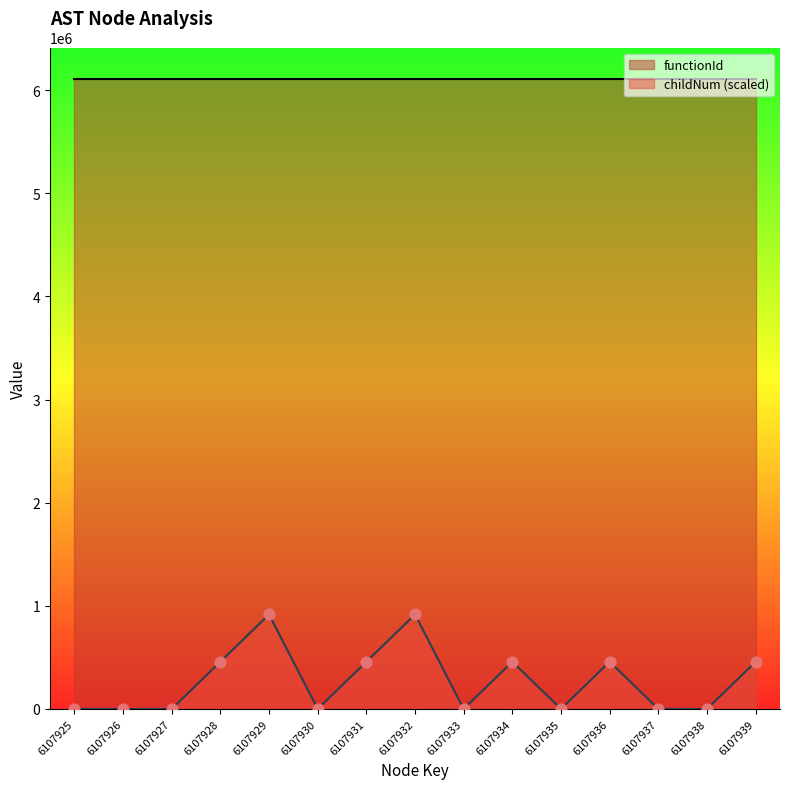

Which has a higher value, 6107934 or 6107930?

6107934